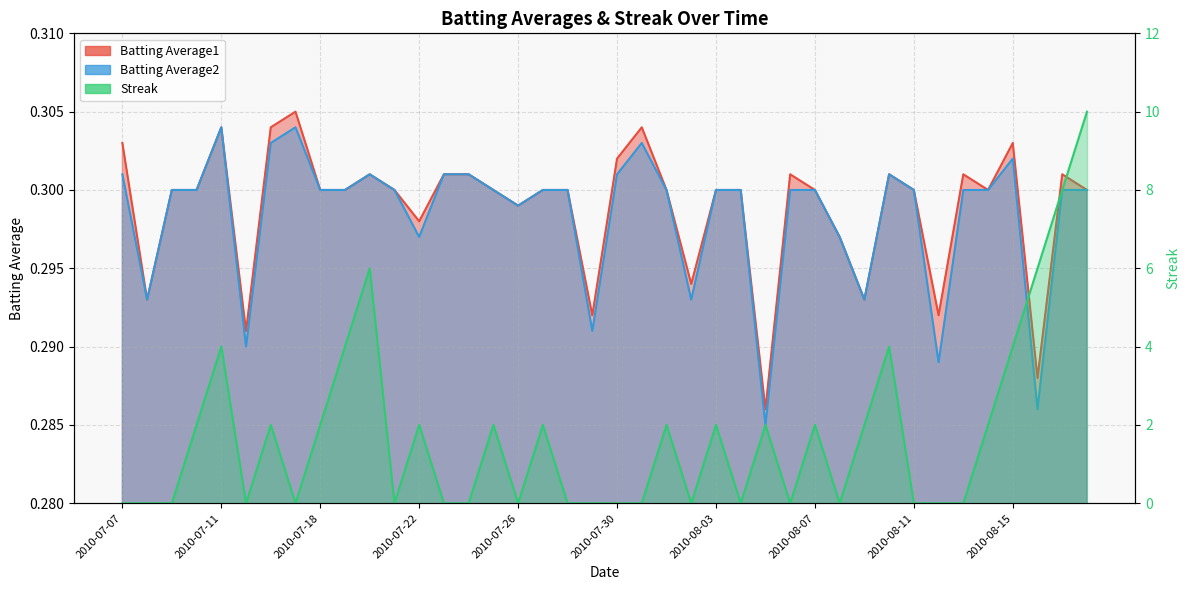

At which label does Batting Average2 reach its minimum?

2010-08-05